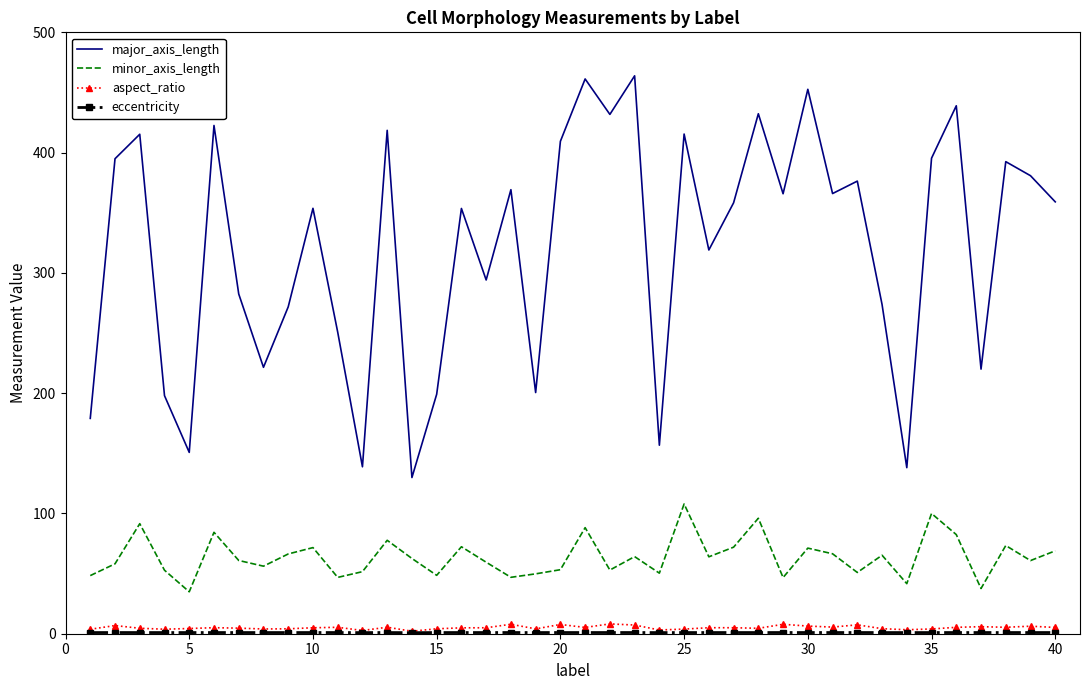

Which series has the largest total across all categories?

major_axis_length